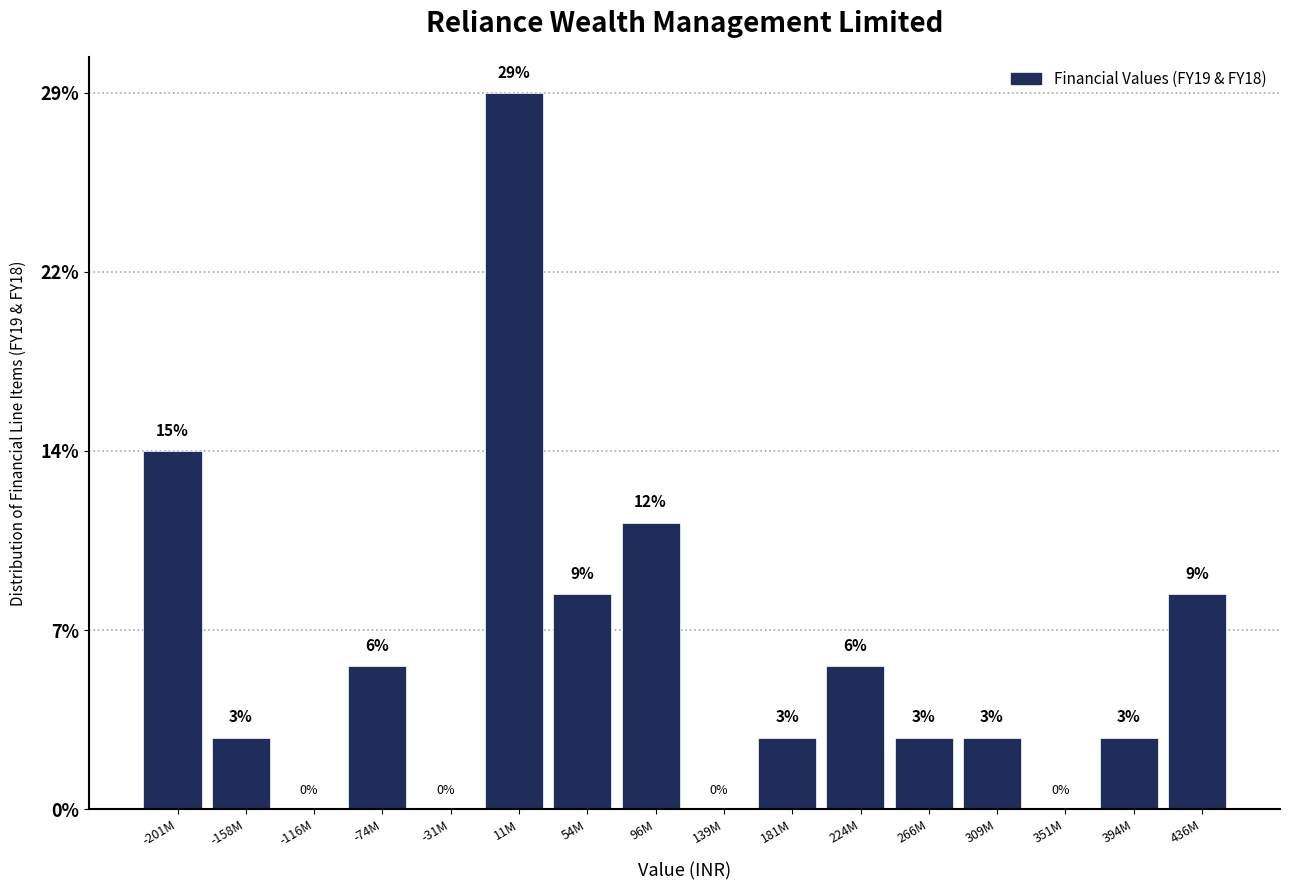

Are the bars horizontal?

No